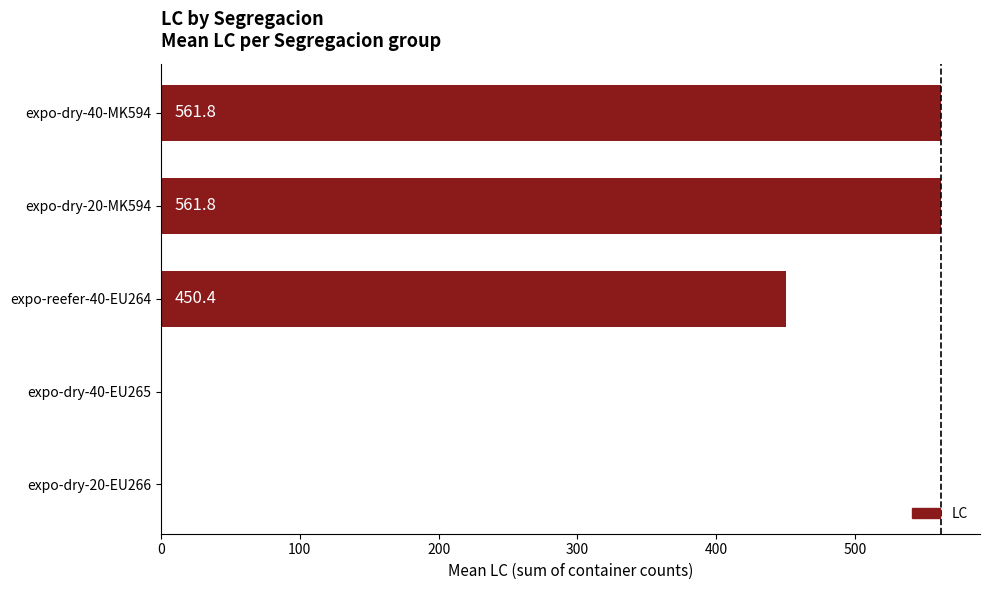

Where is the data nearest to the value 280?

expo-reefer-40-EU264